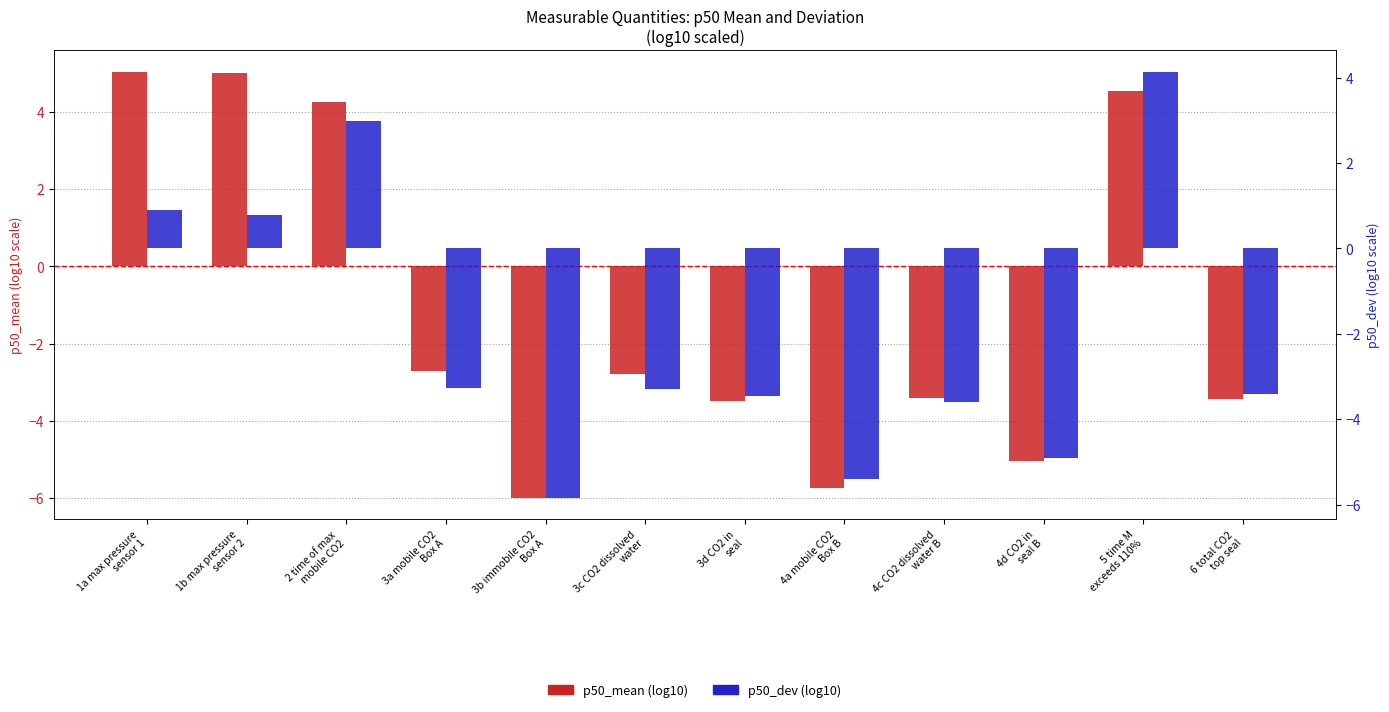

Are the bars horizontal?

No